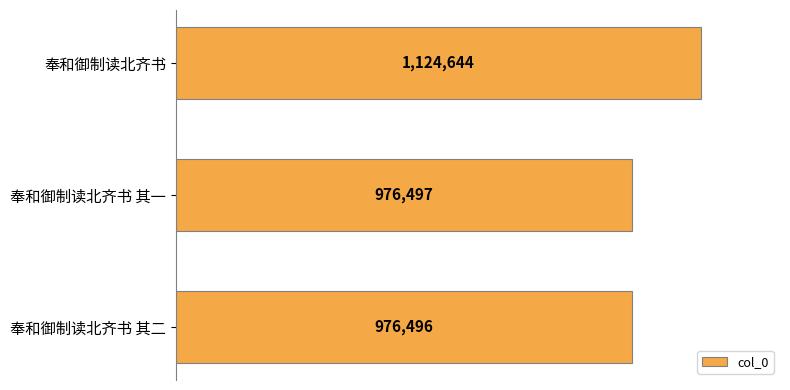

What is the difference between the maximum and minimum values?

148148